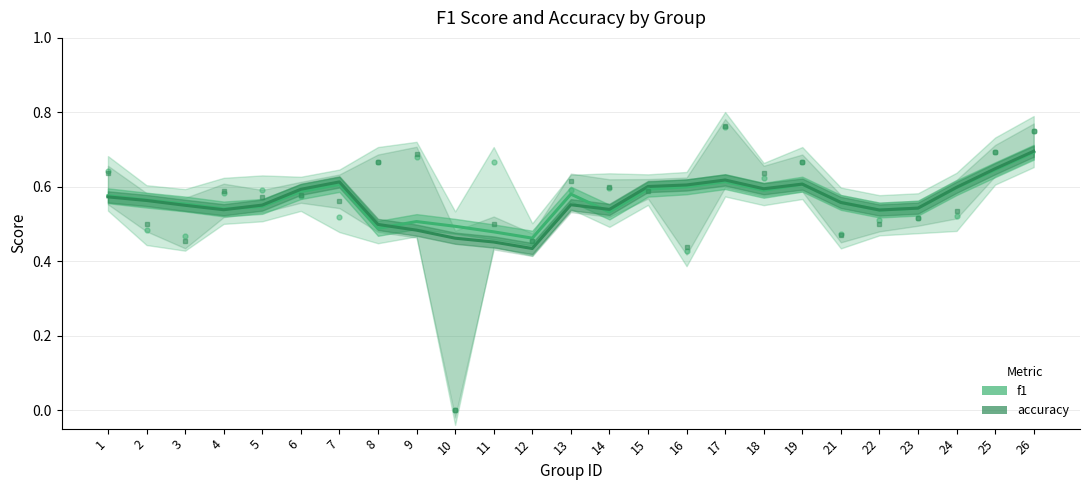

Where is the first local minimum for f1?

4